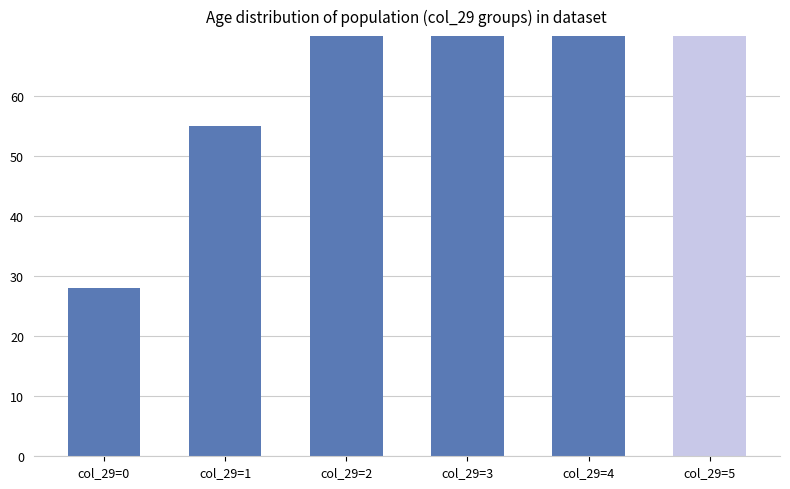

Where does the data first go above 105?

col_29=3